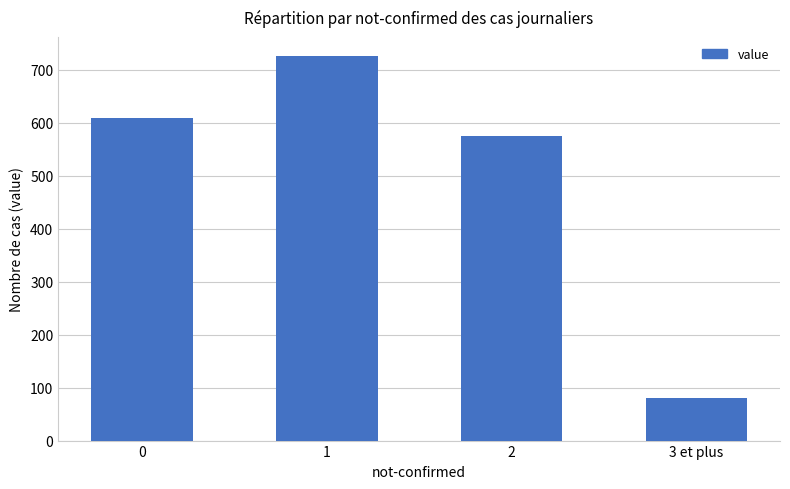

How many data points are less than 609?

2